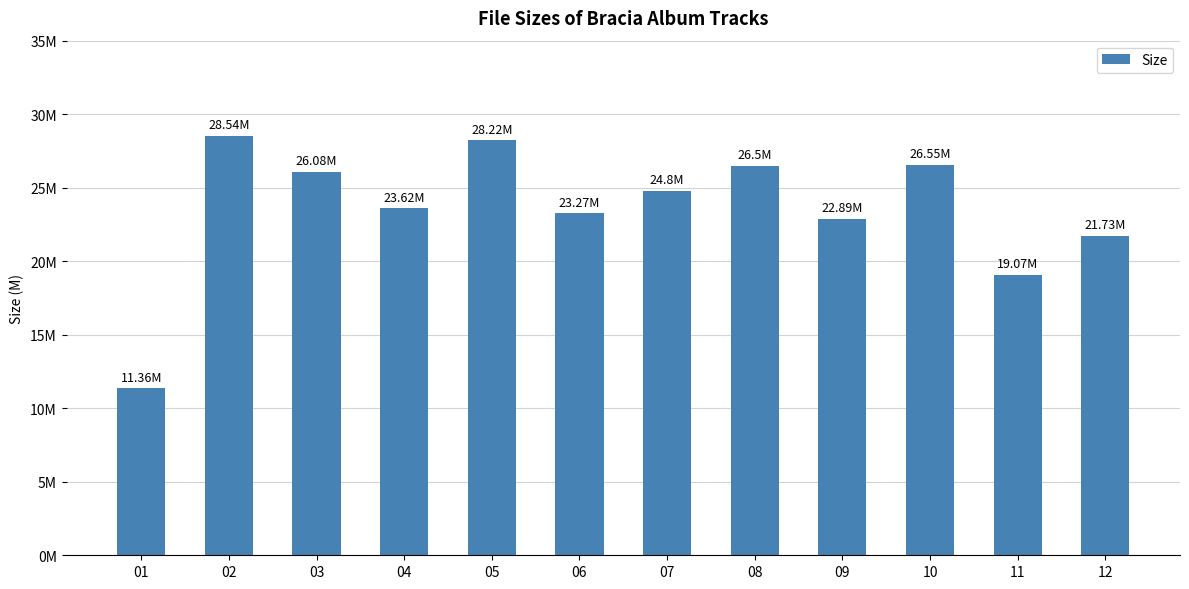

What is the approximate value at 10?

26.6